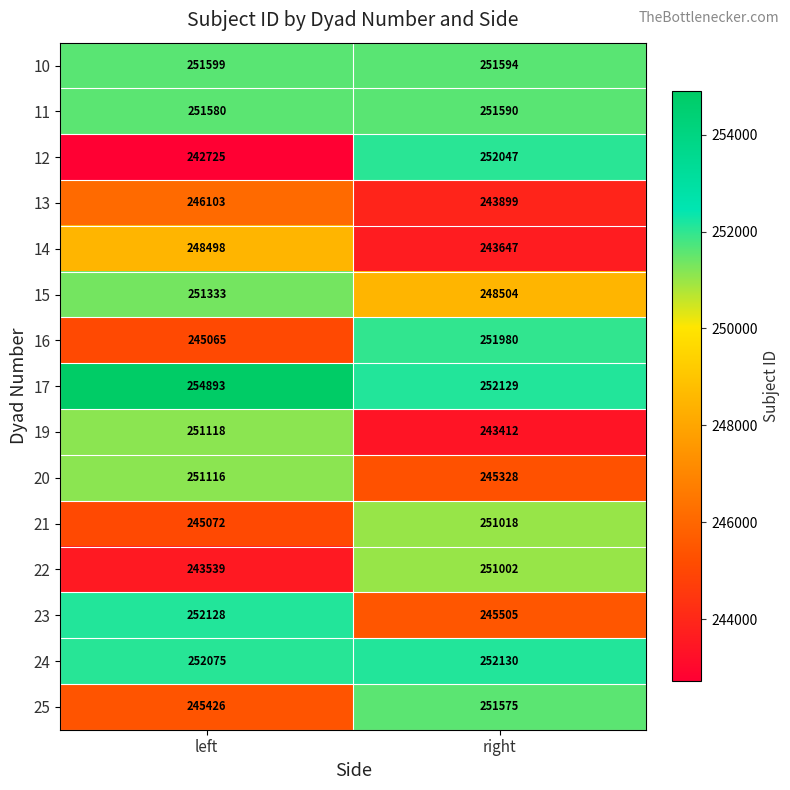

Read the 15 value at left, to the nearest 50.

251350